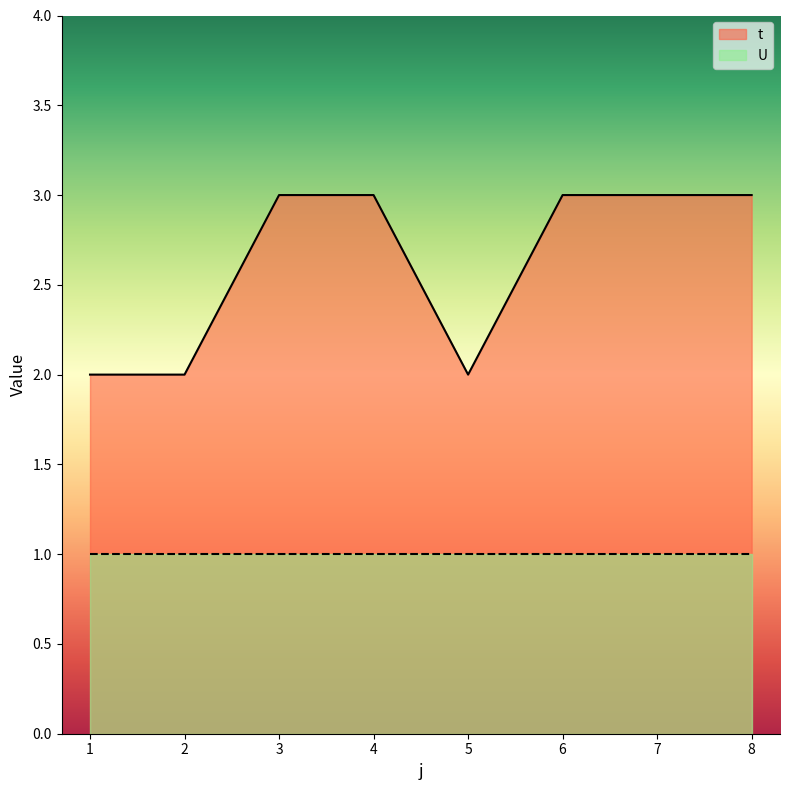

Approximately how many times larger is the value at 6 compared to 3?

1.0